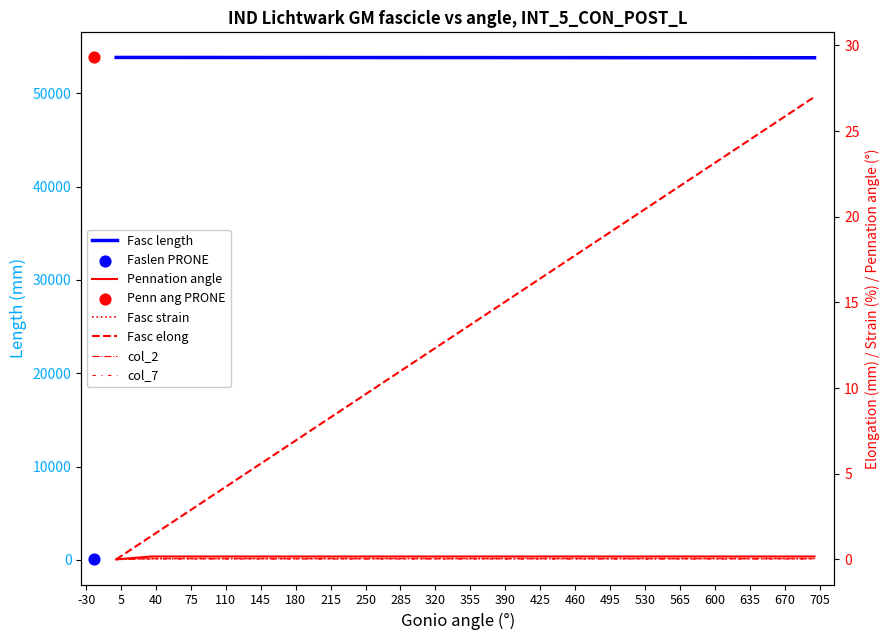

At how many categories does at least one series exceed 27894?

21